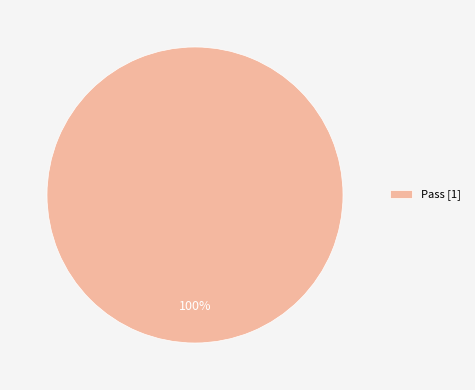

To the nearest percent, what percentage of the pie is Pass [1]?

100%